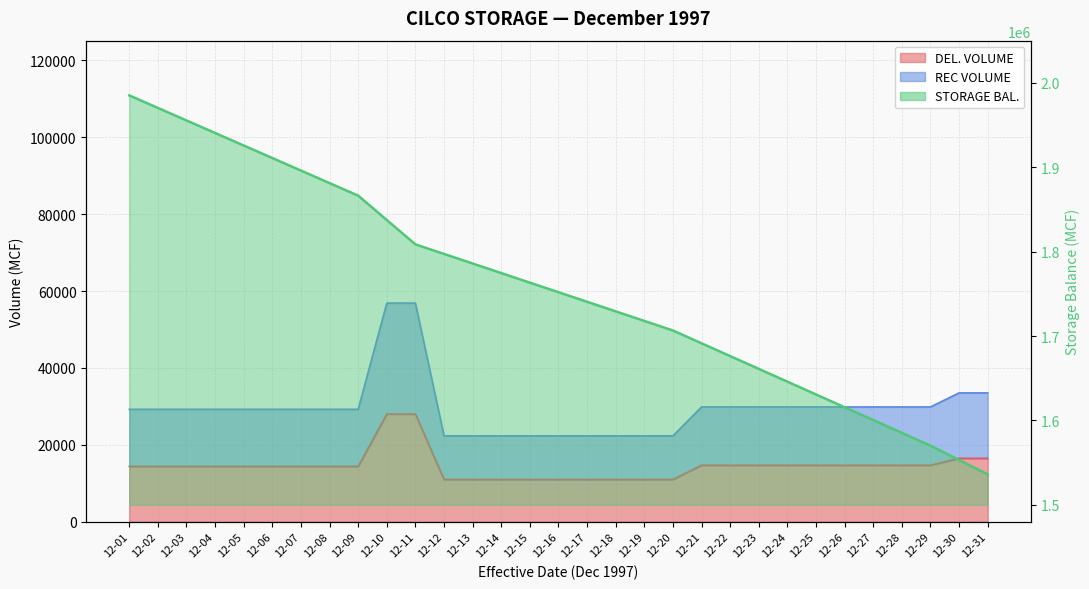

Does the chart have visible grid lines?

Yes